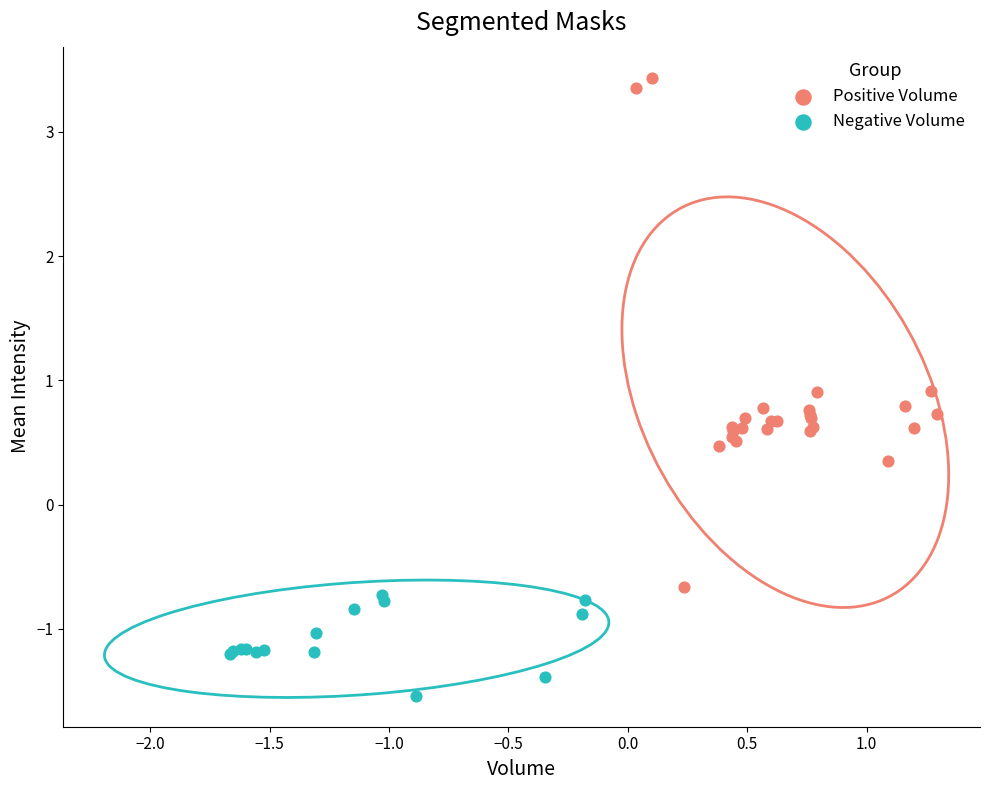

Which series contains the highest Y value?

Positive Volume